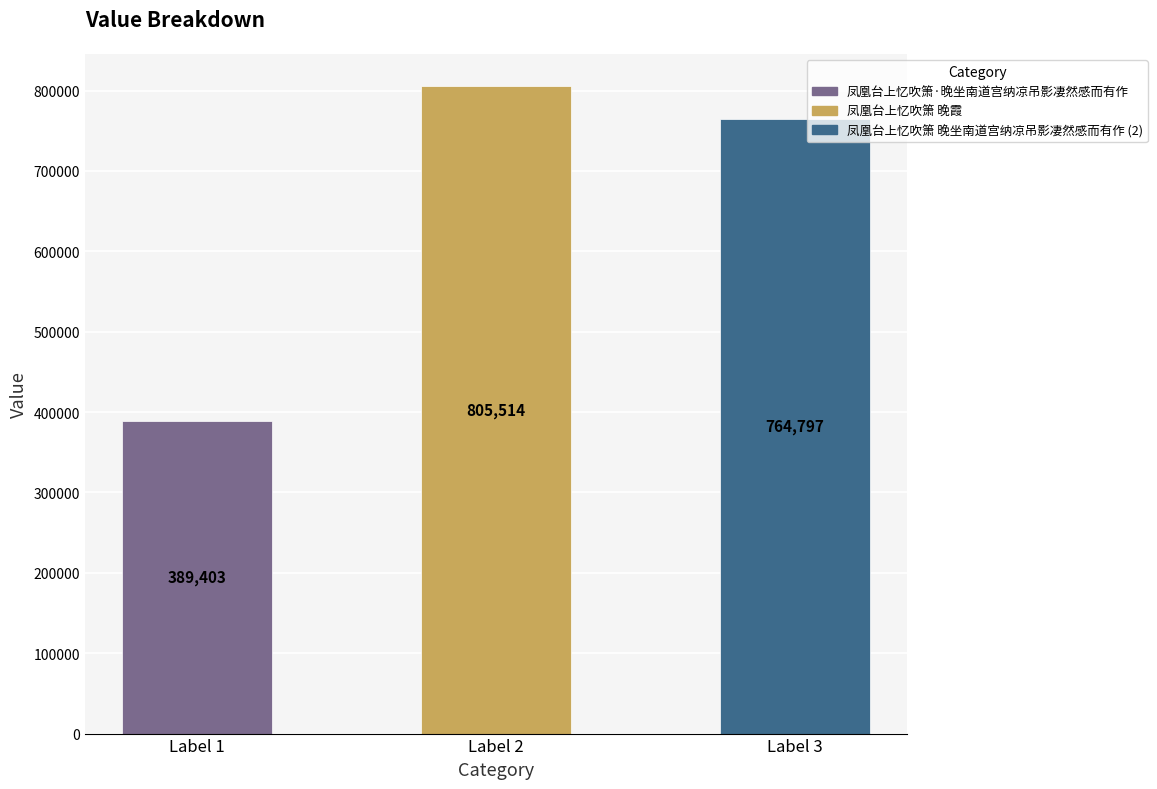

Reading left to right, what are all the values shown in this chart?

Label 1=389403	Label 2=805514	Label 3=764797